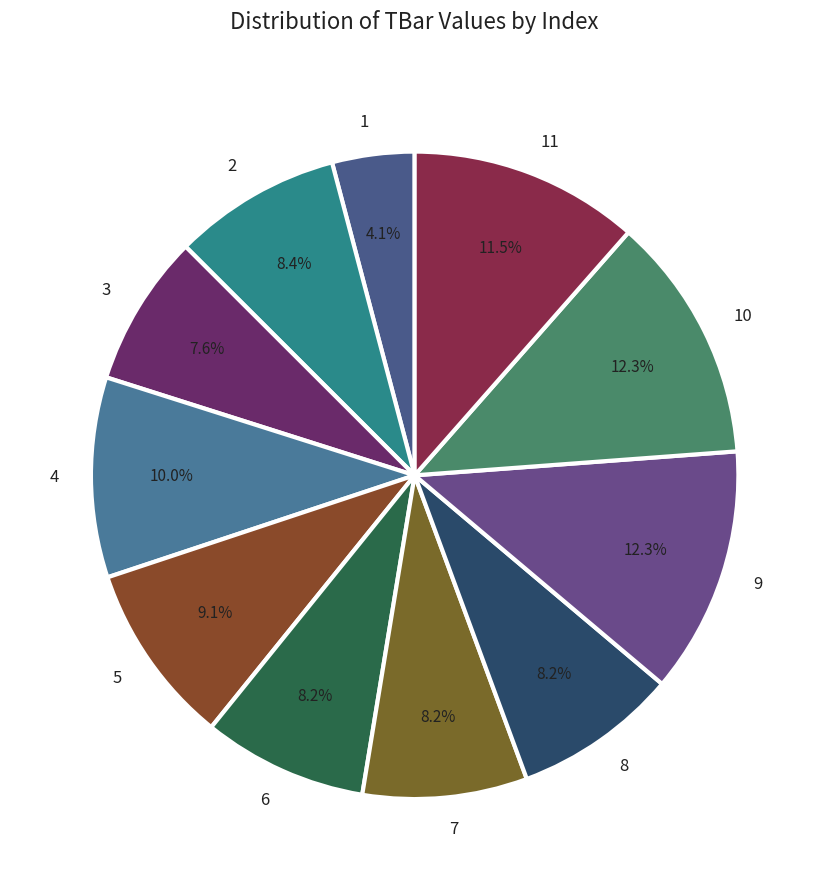

What percentage is NOT represented by 7?

91.8%